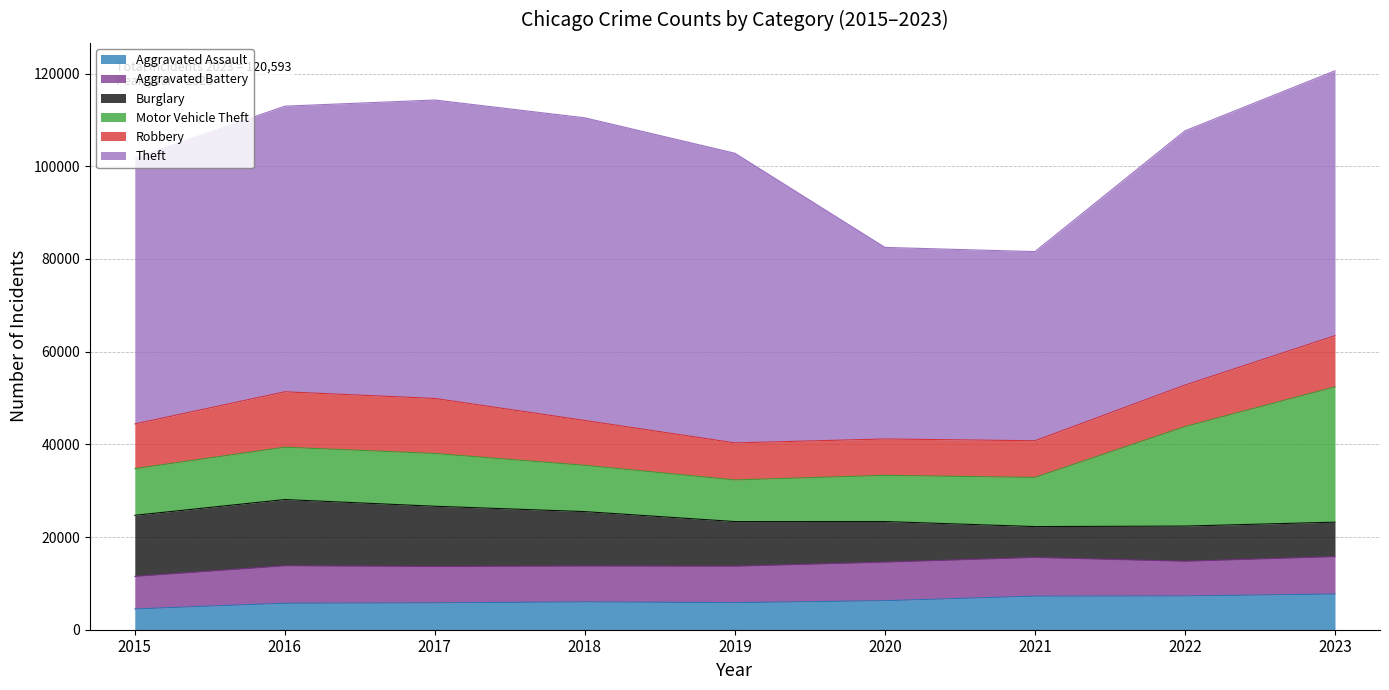

At which category is the sum across all series the highest?

2023